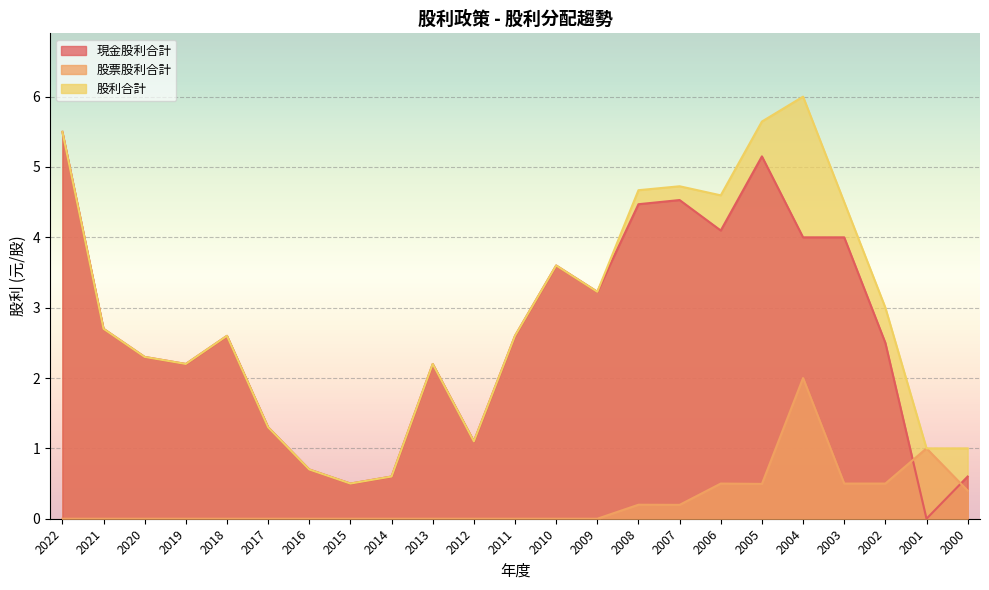

True or false: 股票股利合計 and 股利合計 intersect in this chart.

False